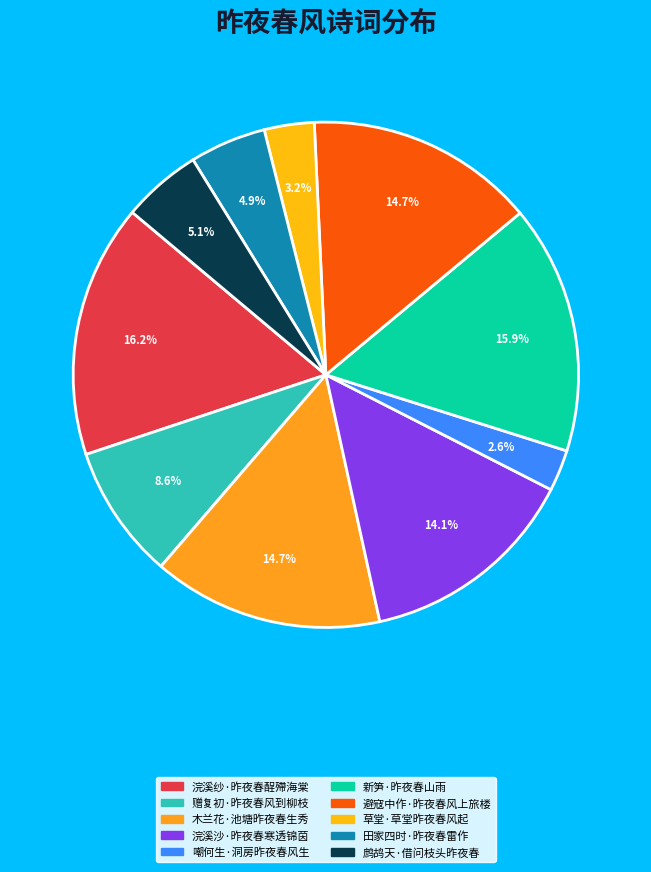

To the nearest percent, what portion does 木兰花·池塘昨夜春生秀 represent?

15%